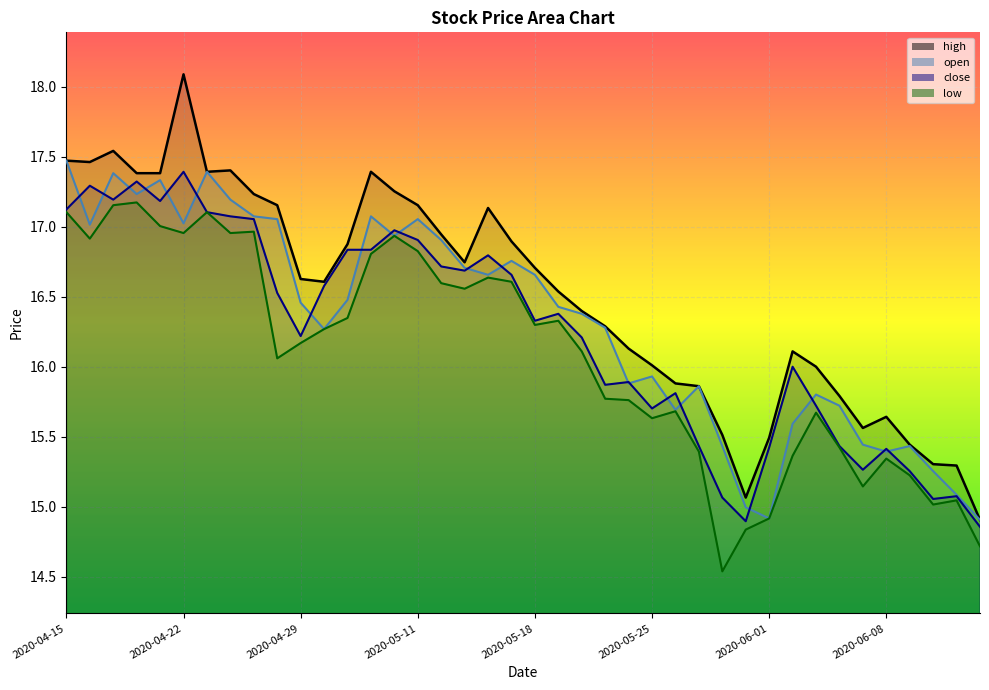

List the labels in order of open value, largest first.

2020-04-15, 2020-04-23, 2020-04-17, 2020-04-21, 2020-04-20, 2020-04-24, 2020-04-27, 2020-05-07, 2020-04-28, 2020-05-11, 2020-04-22, 2020-04-16, 2020-05-08, 2020-05-12, 2020-05-15, 2020-05-13, 2020-05-14, 2020-05-18, 2020-05-06, 2020-04-29, 2020-05-19, 2020-05-20, 2020-05-21, 2020-04-30, 2020-05-25, 2020-05-22, 2020-05-27, 2020-06-03, 2020-06-04, 2020-05-26, 2020-06-02, 2020-06-05, 2020-05-28, 2020-06-09, 2020-06-08, 2020-06-10, 2020-06-11, 2020-05-29, 2020-06-01, 2020-06-12